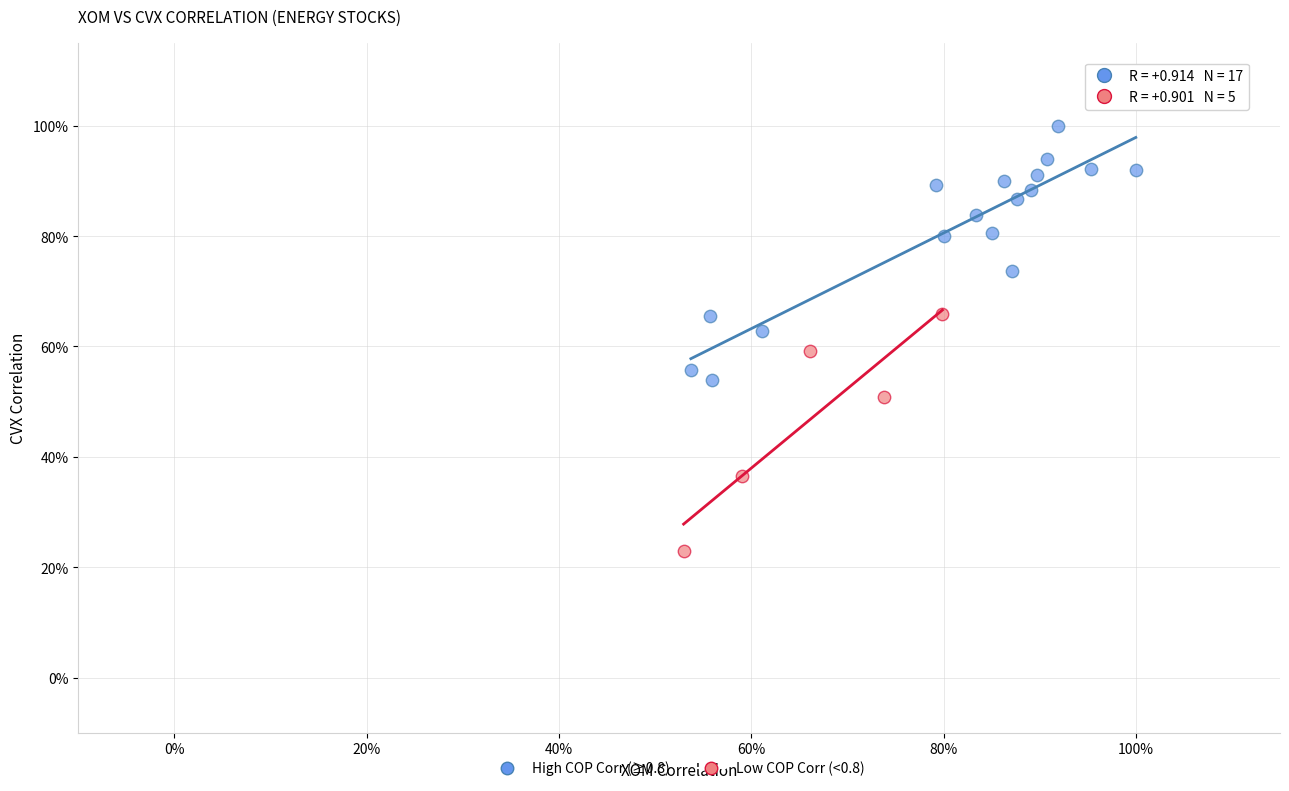

What are all the series names shown in the legend?

High COP Corr (≥0.8), Low COP Corr (<0.8)